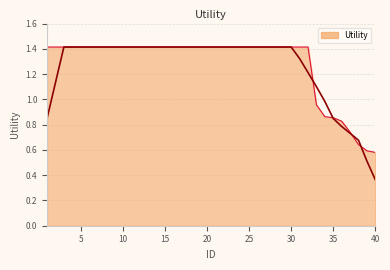

Reading left to right, transcribe all the data shown in this chart.

1.4	1.4	1.4	1.4	1.4	1.4	1.4	1.4	1.4	1.4	1.4	1.4	1.4	1.4	1.4	1.4	1.4	1.4	1.4	1.4	1.4	1.4	1.4	1.4	1.4	1.4	1.4	1.4	1.4	1.4	1.4	1.4	1.0	0.9	0.9	0.8	0.7	0.6	0.6	0.6